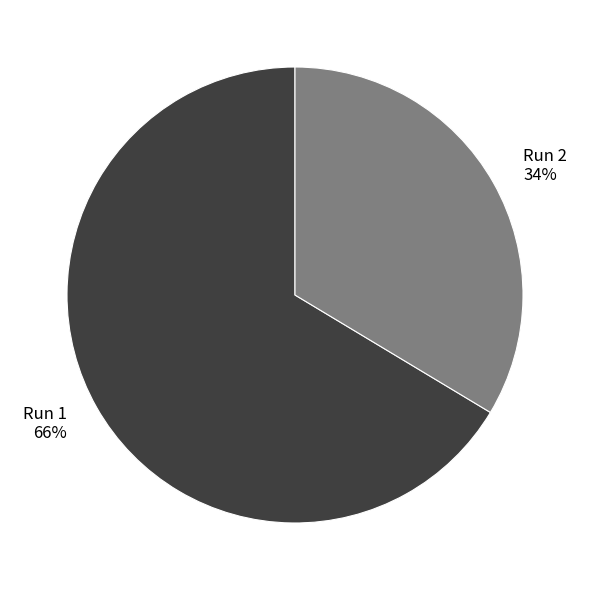

To the nearest percent, what is the combined percentage of Run 2 and Run 1?

100%